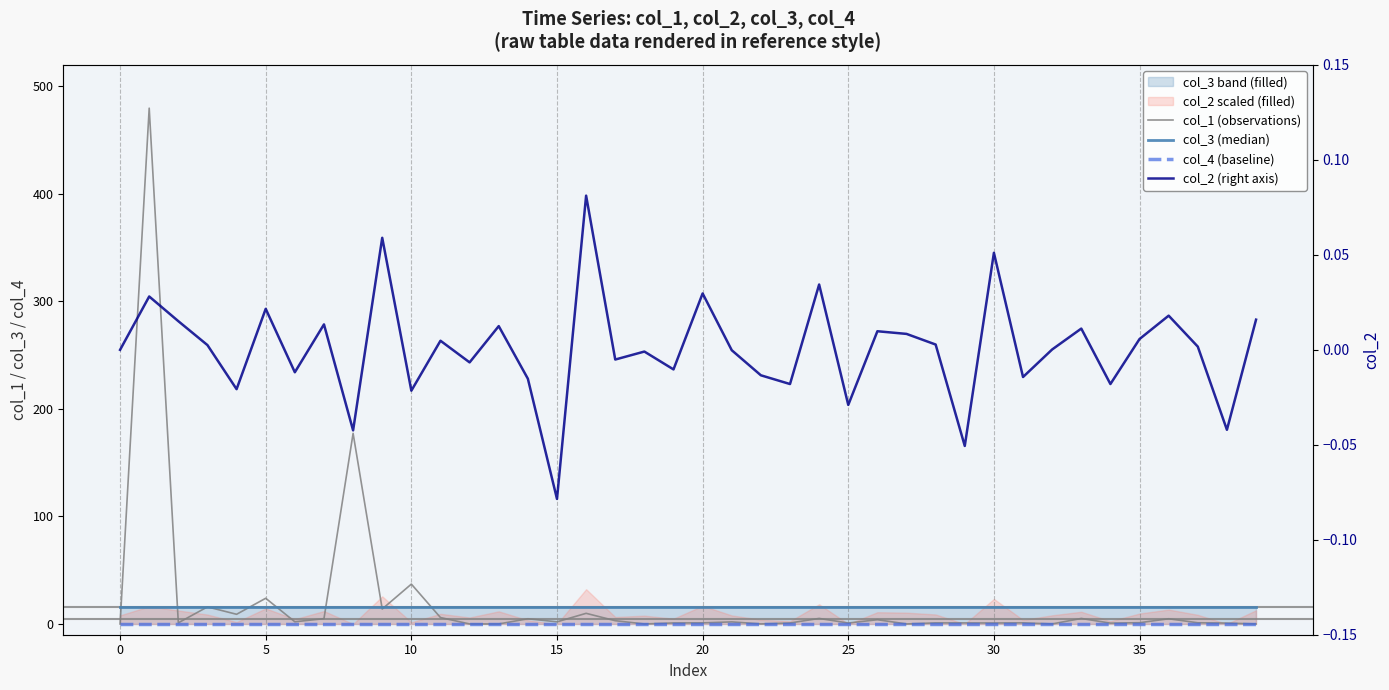

What is the greatest value displayed?

479.8